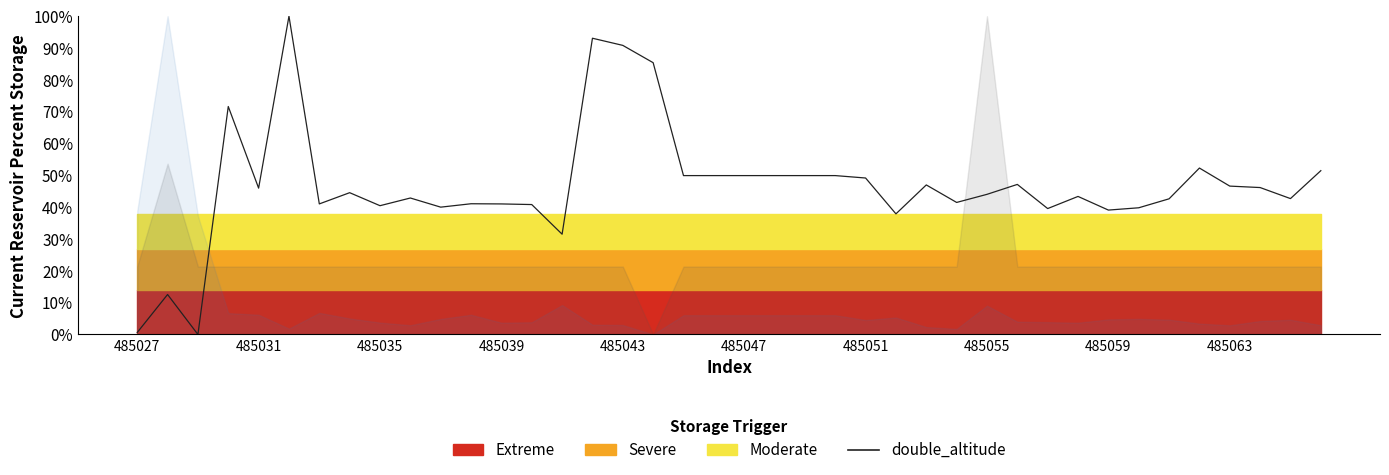

The value at 31 is 72.0. True or false?

False